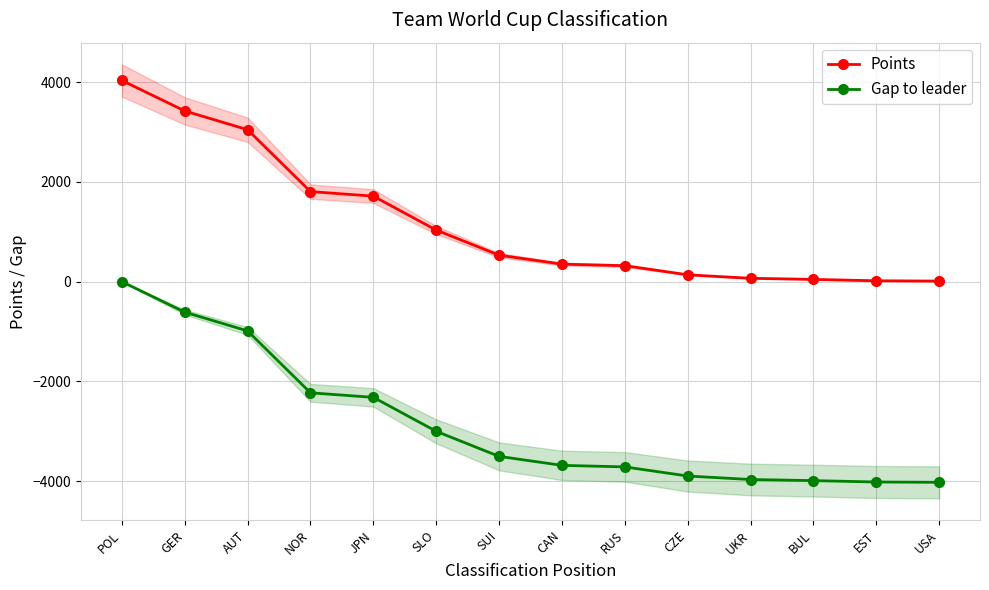

The value of Points at CAN is 352. True or false?

True